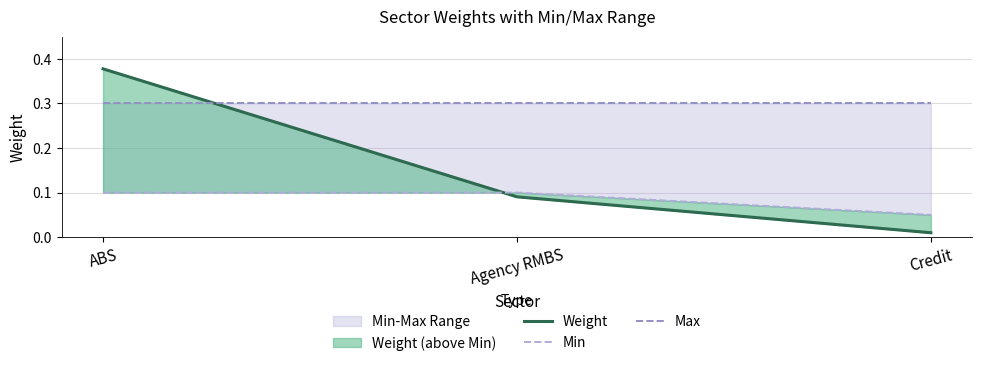

What is the highest value of the Max series?

0.3